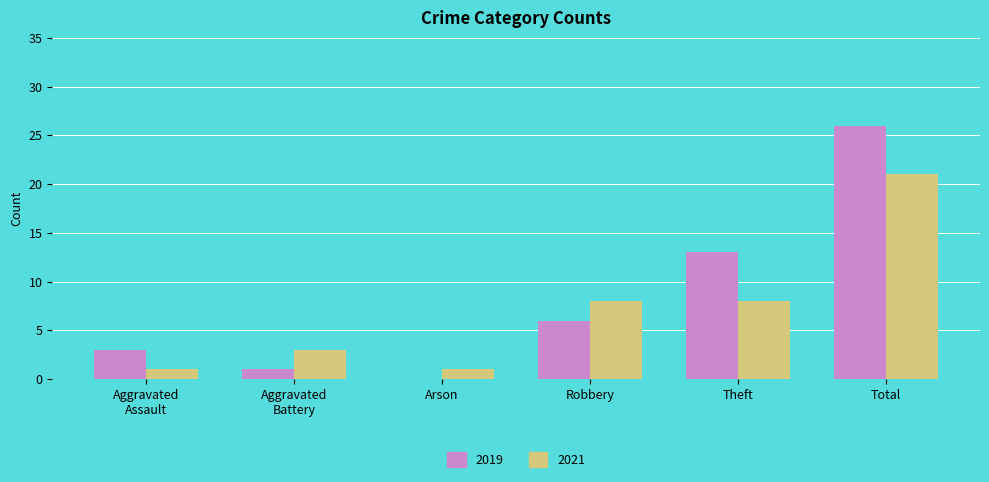

What is the sum of the 2021 values at Theft and Total?

29